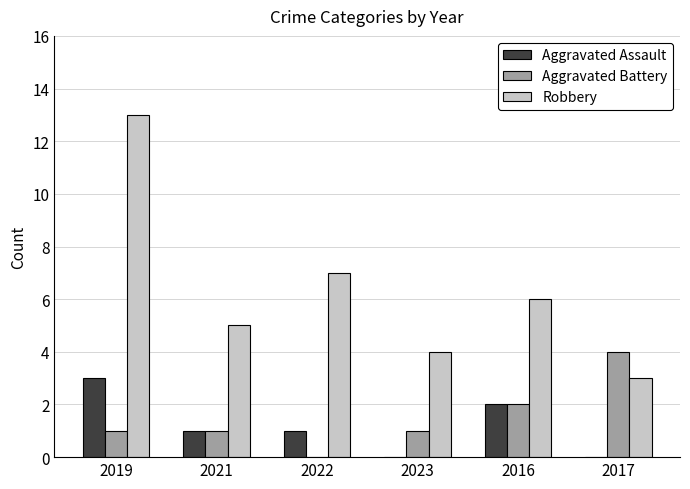

Is it true that Aggravated Assault equals 5 at 2019?

False